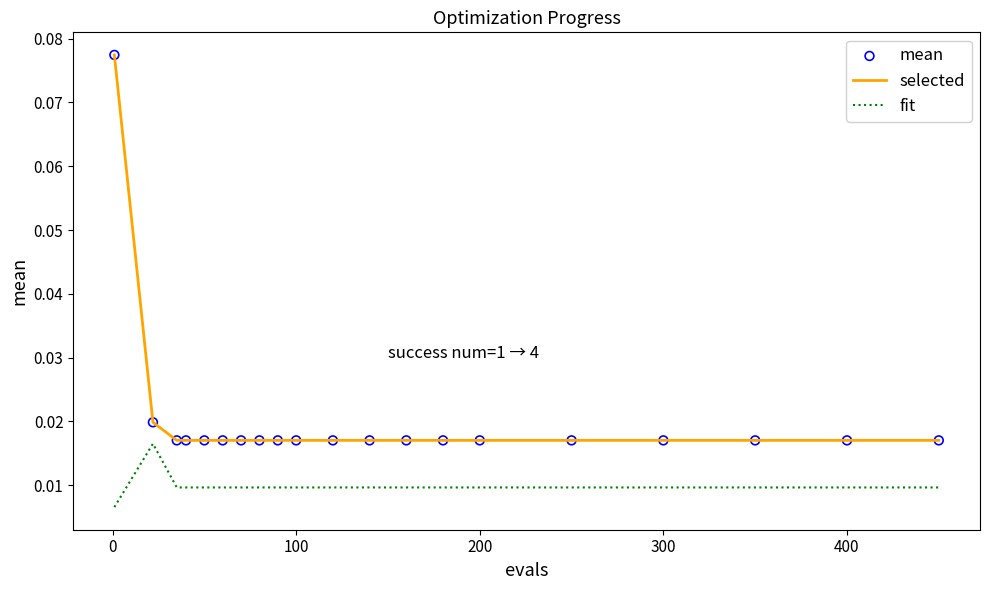

Which series has the largest total across all categories?

selected